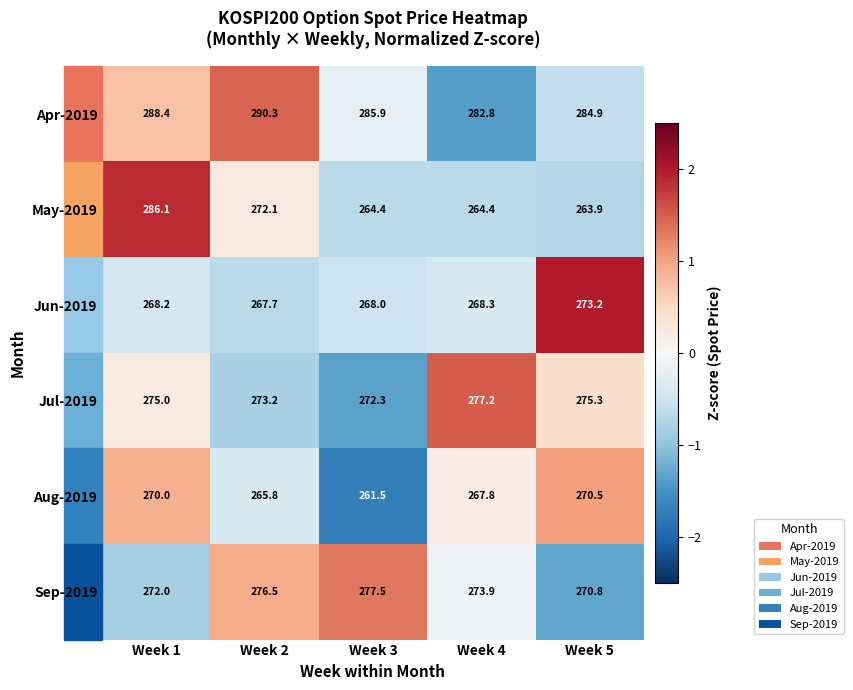

Which series has the largest range (max minus min)?

May-2019